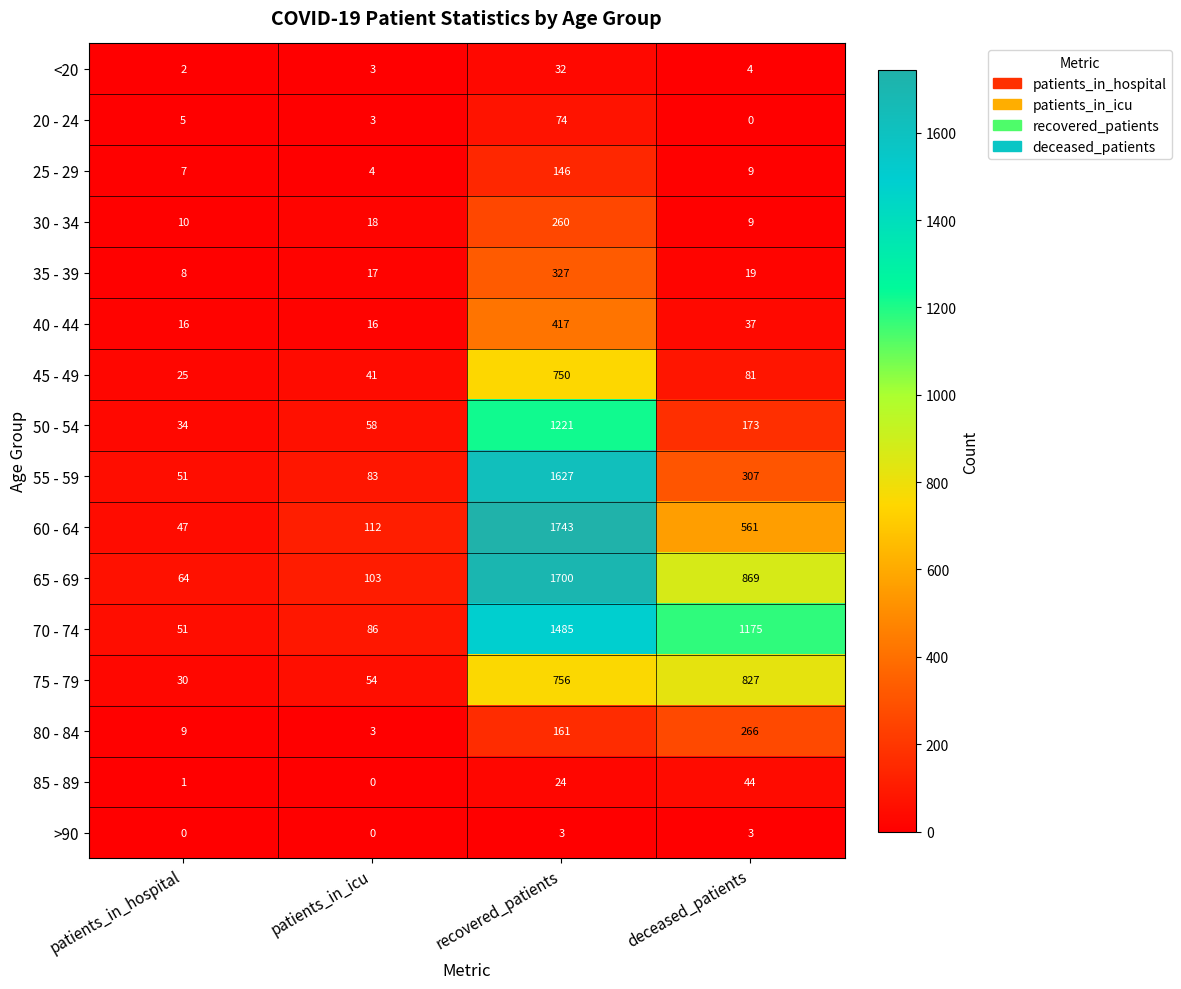

What is the highest value of the 55 - 59 series?

1627